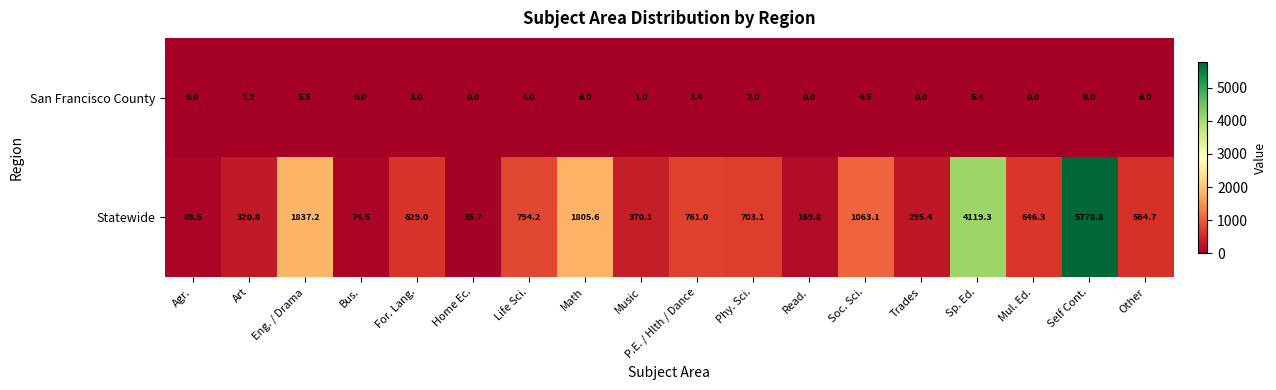

At which label does San Francisco County reach its peak?

Self Cont.